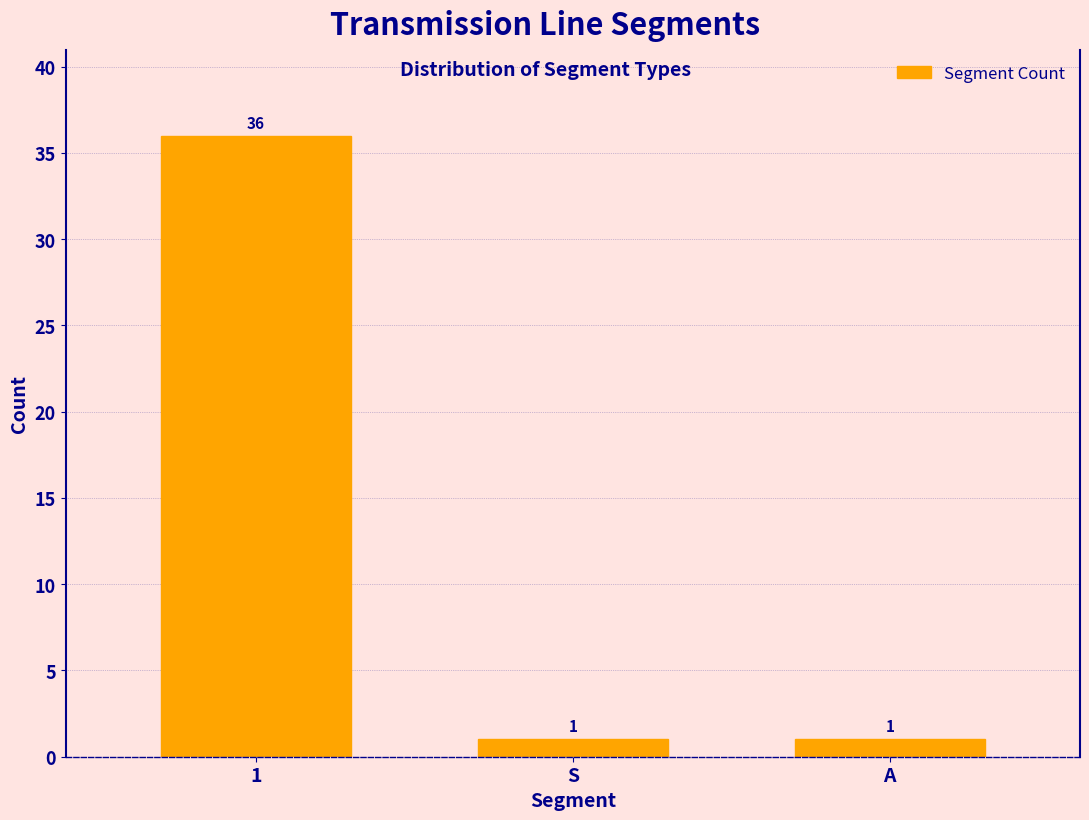

Reading left to right, extract all data points from this chart.

1=36	S=1	A=1